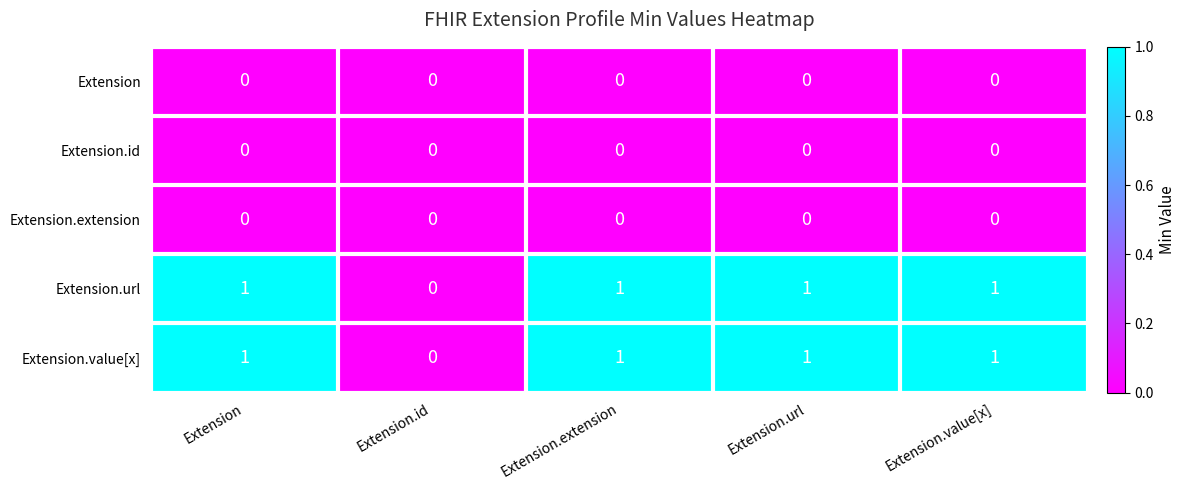

What is the sum of all Extension.value[x] values?

4